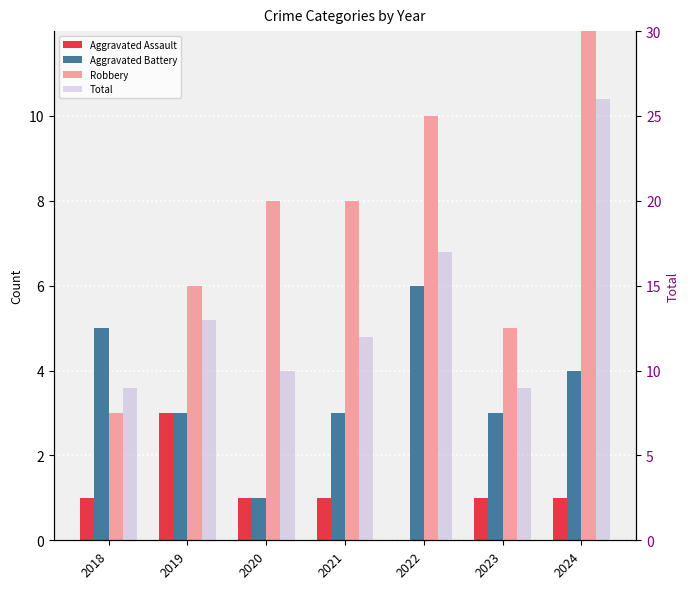

What is the difference between the highest and lowest values at 2024?

25